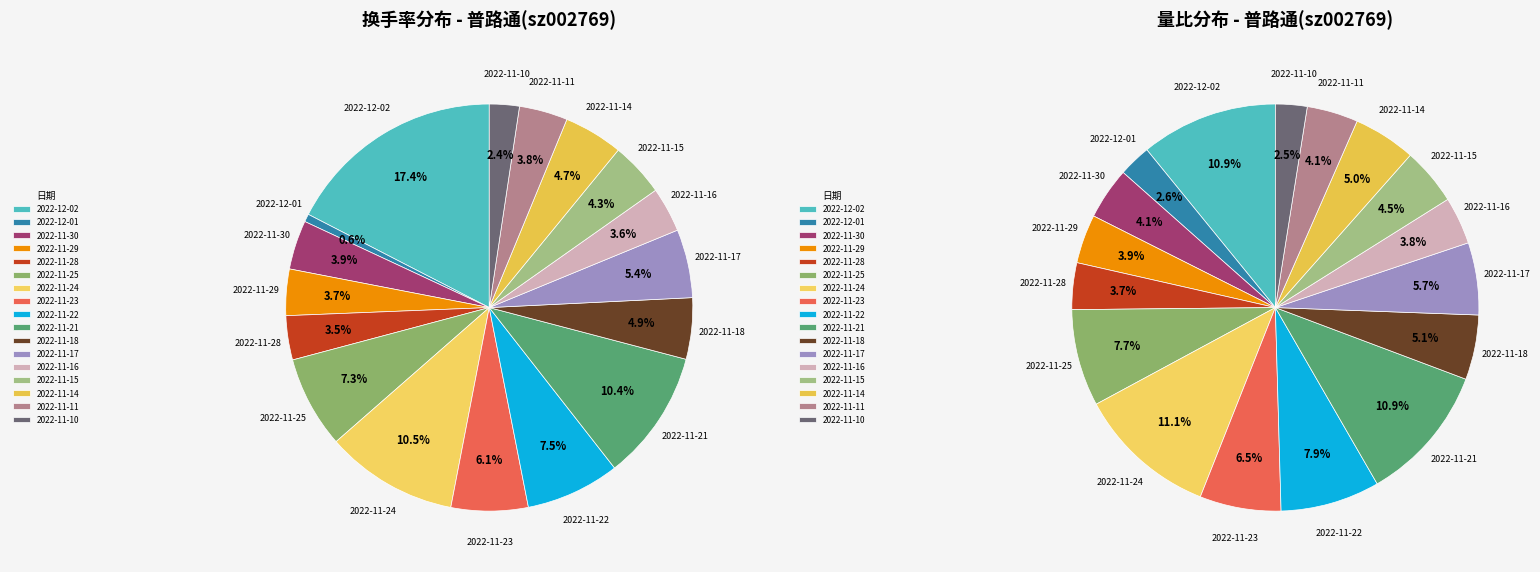

Do 2022-12-02 and 2022-11-24 together represent more than half of the pie?

No